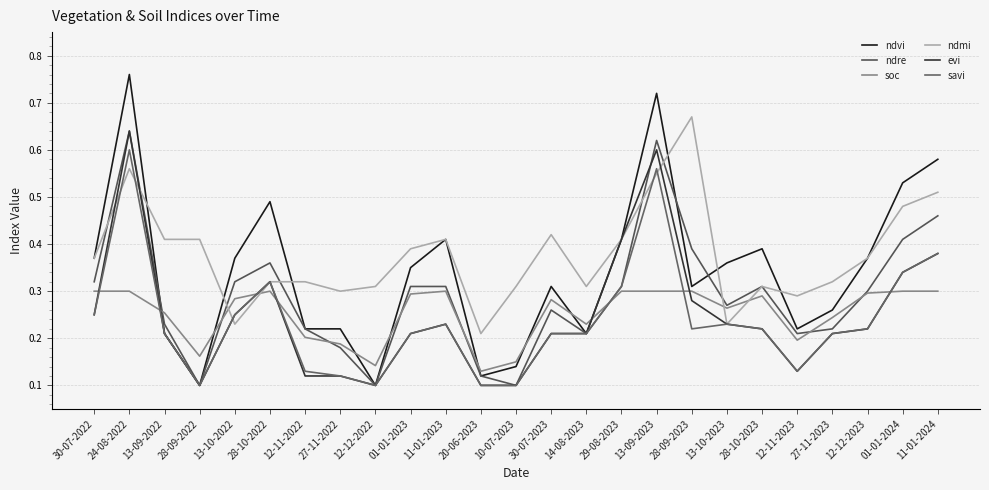

Reading left to right, extract all data points from this chart.

ndvi: 30-07-2022=0.4	24-08-2022=0.8	13-09-2022=0.2	28-09-2022=0.1	13-10-2022=0.4	28-10-2022=0.5	12-11-2022=0.2	27-11-2022=0.2	12-12-2022=0.1	01-01-2023=0.3	11-01-2023=0.4	20-06-2023=0.1	10-07-2023=0.1	30-07-2023=0.3	14-08-2023=0.2	29-08-2023=0.4	13-09-2023=0.7	28-09-2023=0.3	13-10-2023=0.4	28-10-2023=0.4	12-11-2023=0.2	27-11-2023=0.3	12-12-2023=0.4	01-01-2024=0.5	11-01-2024=0.6
ndre: 30-07-2022=0.3	24-08-2022=0.6	13-09-2022=0.2	28-09-2022=0.1	13-10-2022=0.3	28-10-2022=0.4	12-11-2022=0.2	27-11-2022=0.2	12-12-2022=0.1	01-01-2023=0.3	11-01-2023=0.3	20-06-2023=0.1	10-07-2023=0.1	30-07-2023=0.3	14-08-2023=0.2	29-08-2023=0.3	13-09-2023=0.6	28-09-2023=0.4	13-10-2023=0.3	28-10-2023=0.3	12-11-2023=0.2	27-11-2023=0.2	12-12-2023=0.3	01-01-2024=0.4	11-01-2024=0.5
soc: 30-07-2022=0.3	24-08-2022=0.3	13-09-2022=0.3	28-09-2022=0.2	13-10-2022=0.3	28-10-2022=0.3	12-11-2022=0.2	27-11-2022=0.2	12-12-2022=0.1	01-01-2023=0.3	11-01-2023=0.3	20-06-2023=0.1	10-07-2023=0.1	30-07-2023=0.3	14-08-2023=0.2	29-08-2023=0.3	13-09-2023=0.3	28-09-2023=0.3	13-10-2023=0.3	28-10-2023=0.3	12-11-2023=0.2	27-11-2023=0.2	12-12-2023=0.3	01-01-2024=0.3	11-01-2024=0.3
ndmi: 30-07-2022=0.4	24-08-2022=0.6	13-09-2022=0.4	28-09-2022=0.4	13-10-2022=0.2	28-10-2022=0.3	12-11-2022=0.3	27-11-2022=0.3	12-12-2022=0.3	01-01-2023=0.4	11-01-2023=0.4	20-06-2023=0.2	10-07-2023=0.3	30-07-2023=0.4	14-08-2023=0.3	29-08-2023=0.4	13-09-2023=0.6	28-09-2023=0.7	13-10-2023=0.2	28-10-2023=0.3	12-11-2023=0.3	27-11-2023=0.3	12-12-2023=0.4	01-01-2024=0.5	11-01-2024=0.5
evi: 30-07-2022=0.2	24-08-2022=0.6	13-09-2022=0.2	28-09-2022=0.1	13-10-2022=0.2	28-10-2022=0.3	12-11-2022=0.1	27-11-2022=0.1	12-12-2022=0.1	01-01-2023=0.2	11-01-2023=0.2	20-06-2023=0.1	10-07-2023=0.1	30-07-2023=0.2	14-08-2023=0.2	29-08-2023=0.4	13-09-2023=0.6	28-09-2023=0.3	13-10-2023=0.2	28-10-2023=0.2	12-11-2023=0.1	27-11-2023=0.2	12-12-2023=0.2	01-01-2024=0.3	11-01-2024=0.4
savi: 30-07-2022=0.2	24-08-2022=0.6	13-09-2022=0.2	28-09-2022=0.1	13-10-2022=0.2	28-10-2022=0.3	12-11-2022=0.1	27-11-2022=0.1	12-12-2022=0.1	01-01-2023=0.2	11-01-2023=0.2	20-06-2023=0.1	10-07-2023=0.1	30-07-2023=0.2	14-08-2023=0.2	29-08-2023=0.3	13-09-2023=0.6	28-09-2023=0.2	13-10-2023=0.2	28-10-2023=0.2	12-11-2023=0.1	27-11-2023=0.2	12-12-2023=0.2	01-01-2024=0.3	11-01-2024=0.4